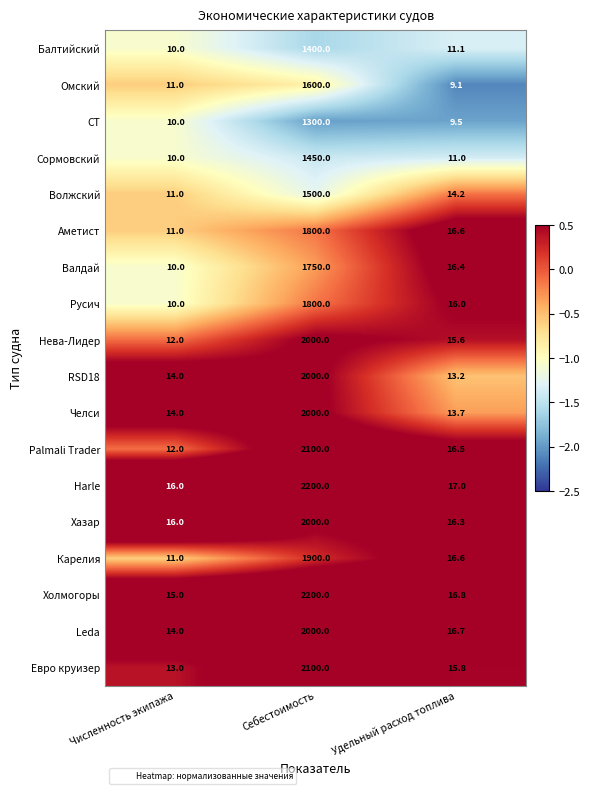

Where is Сормовский nearest to the value 730?

Удельный расход топлива